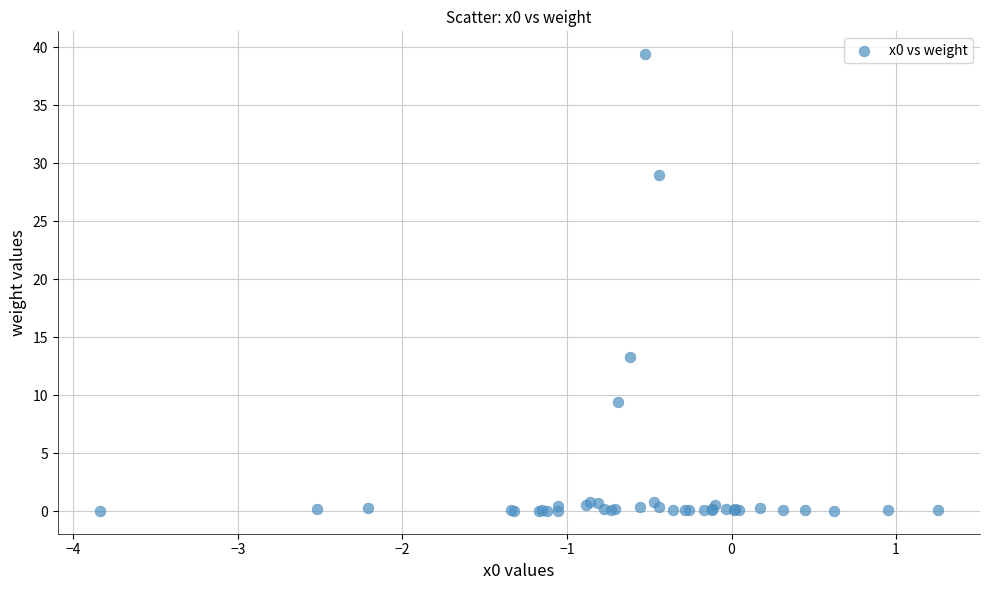

What Y value in the scatter plot is closest to 19?

13.3